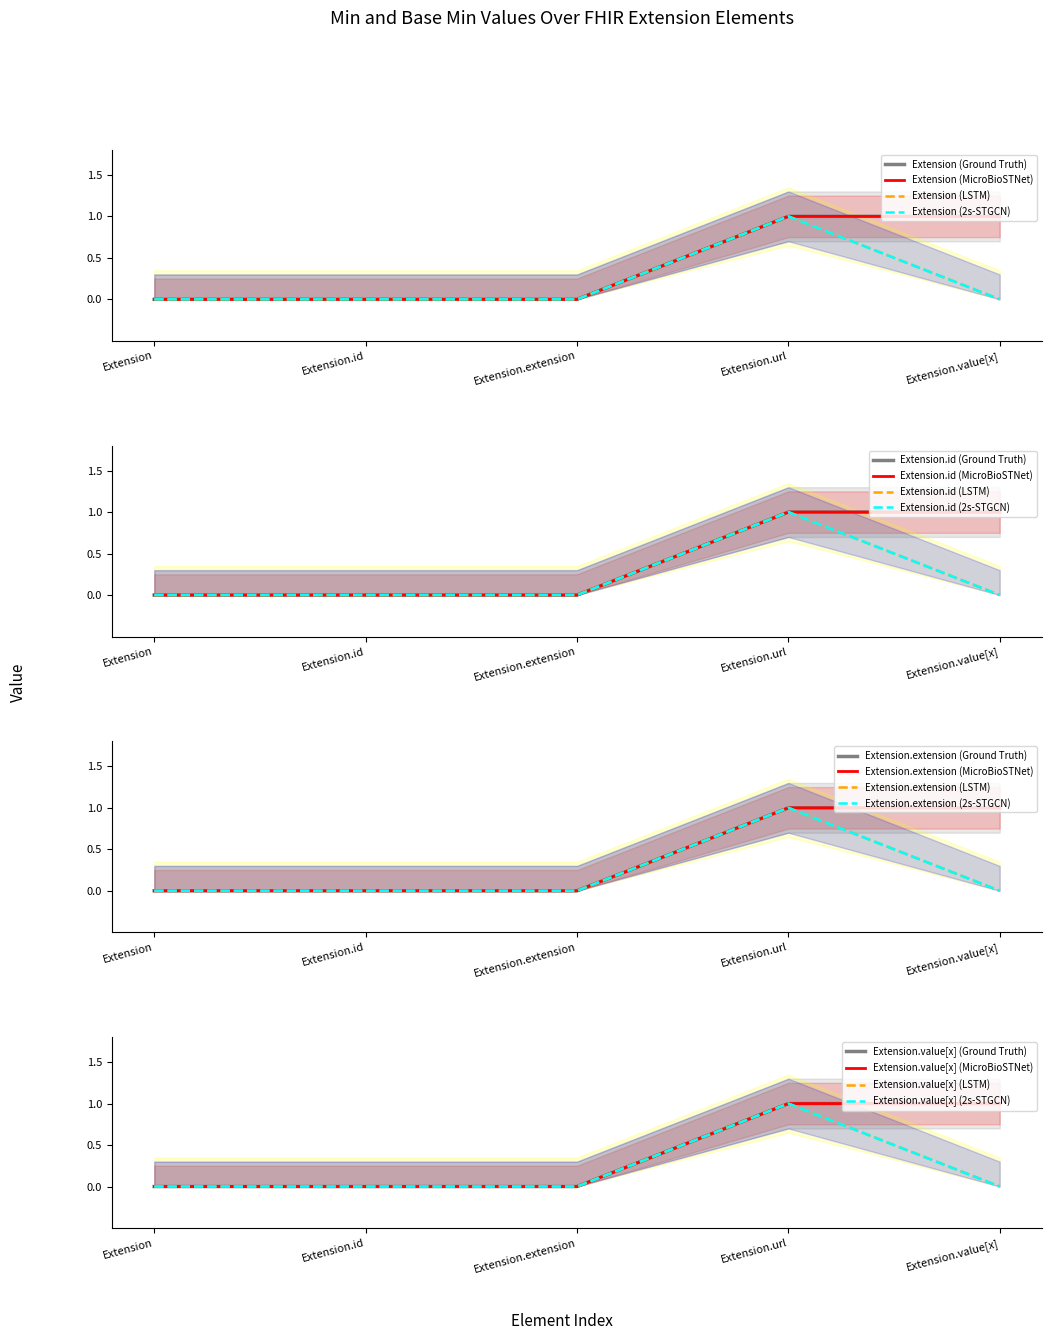

Which label corresponds to the smallest value in the chart?

Extension